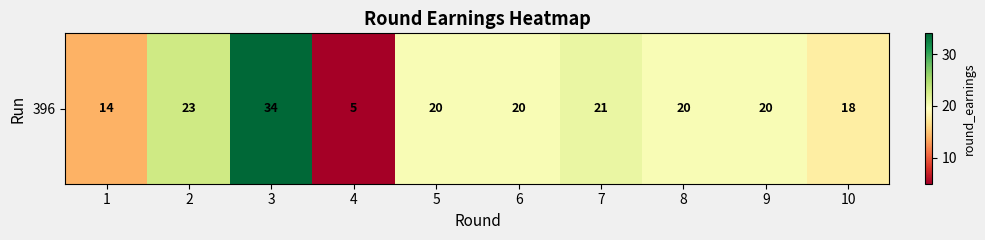

True or false: the data shows 27 at 6.

False